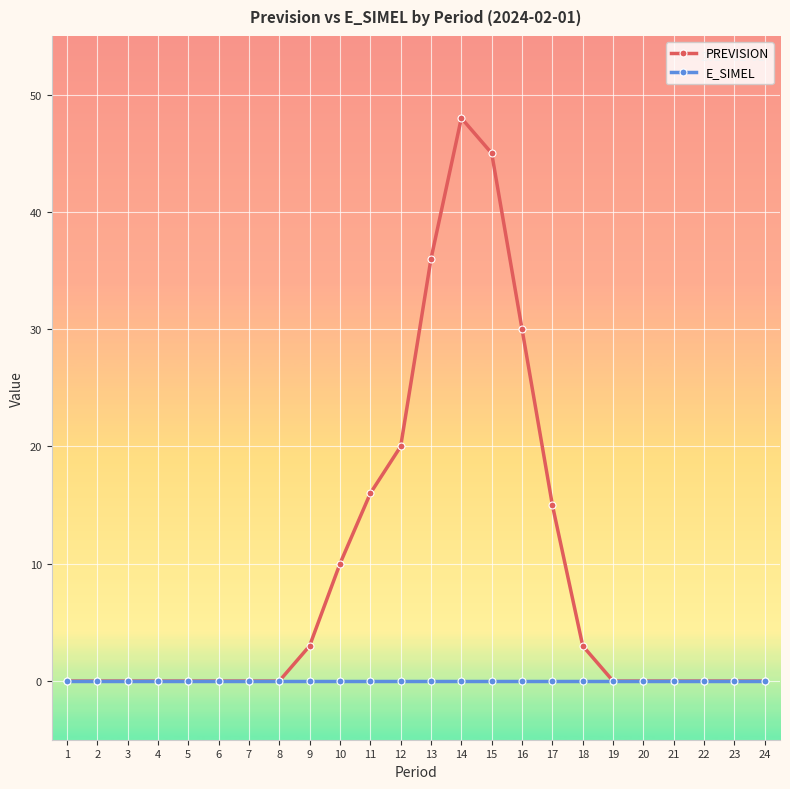

Which category has the highest value in the PREVISION series?

14